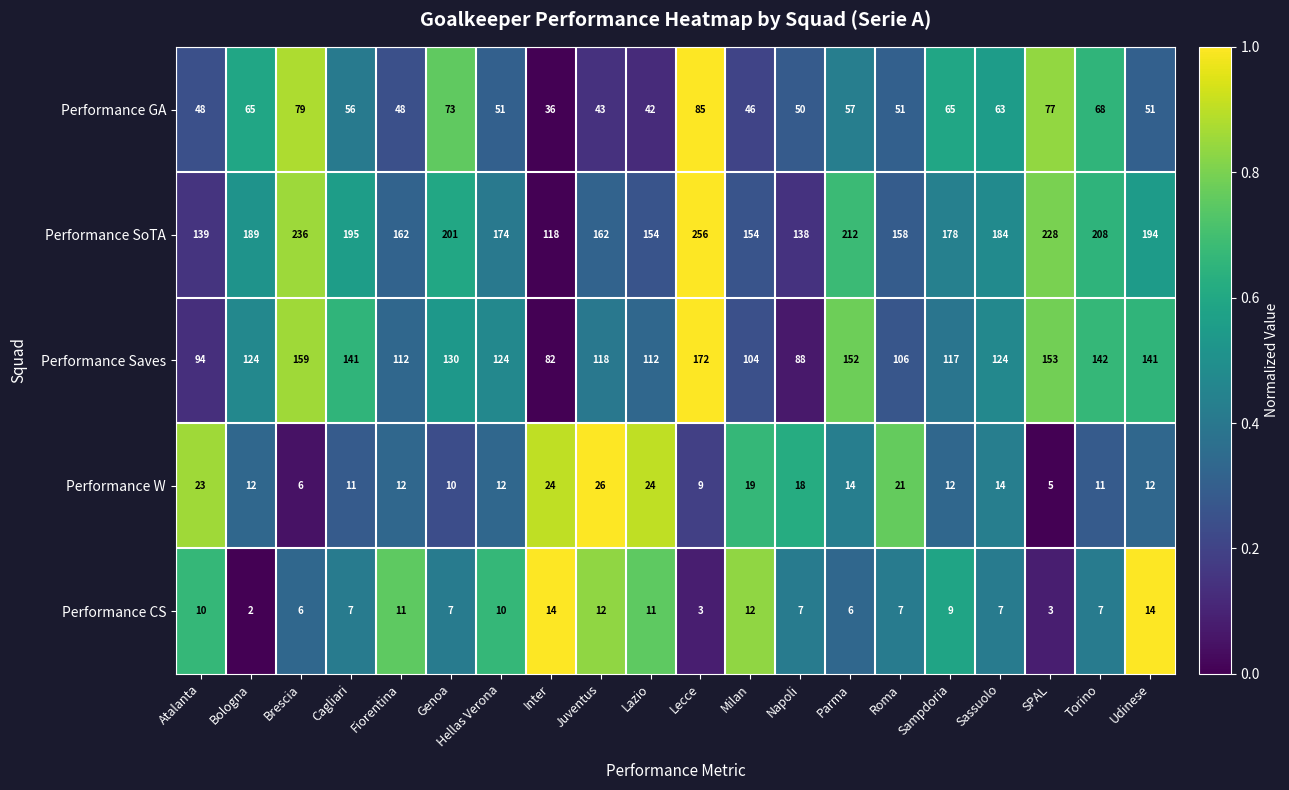

Which series has the widest spread of values?

Performance SoTA